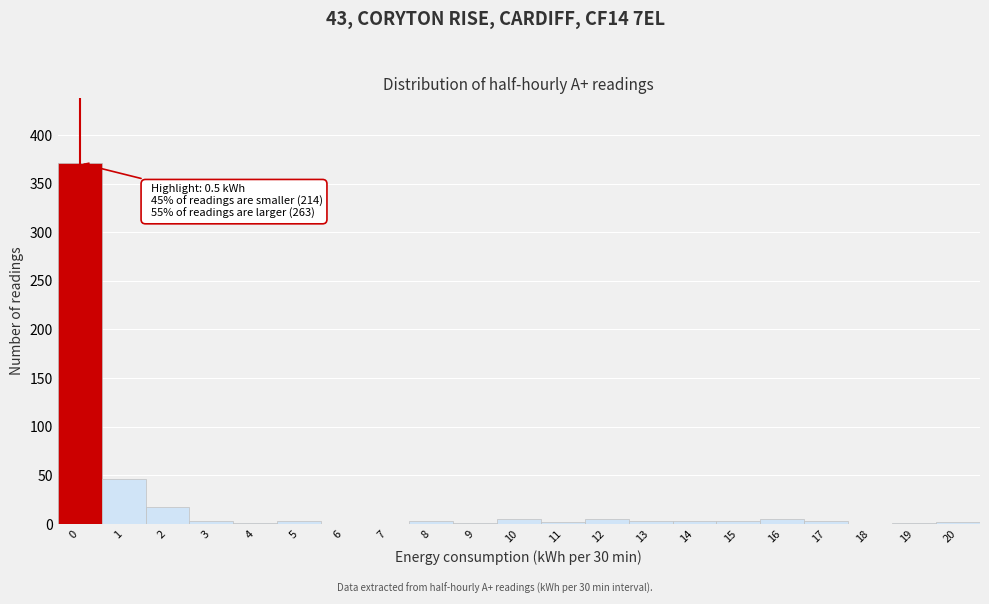

What is the greatest value displayed?

371